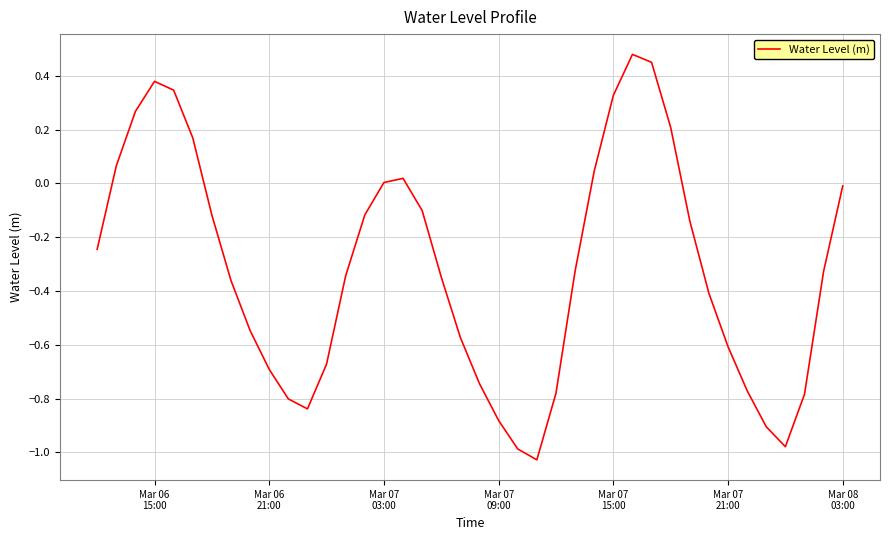

What is the difference between the maximum and minimum values?

1.5